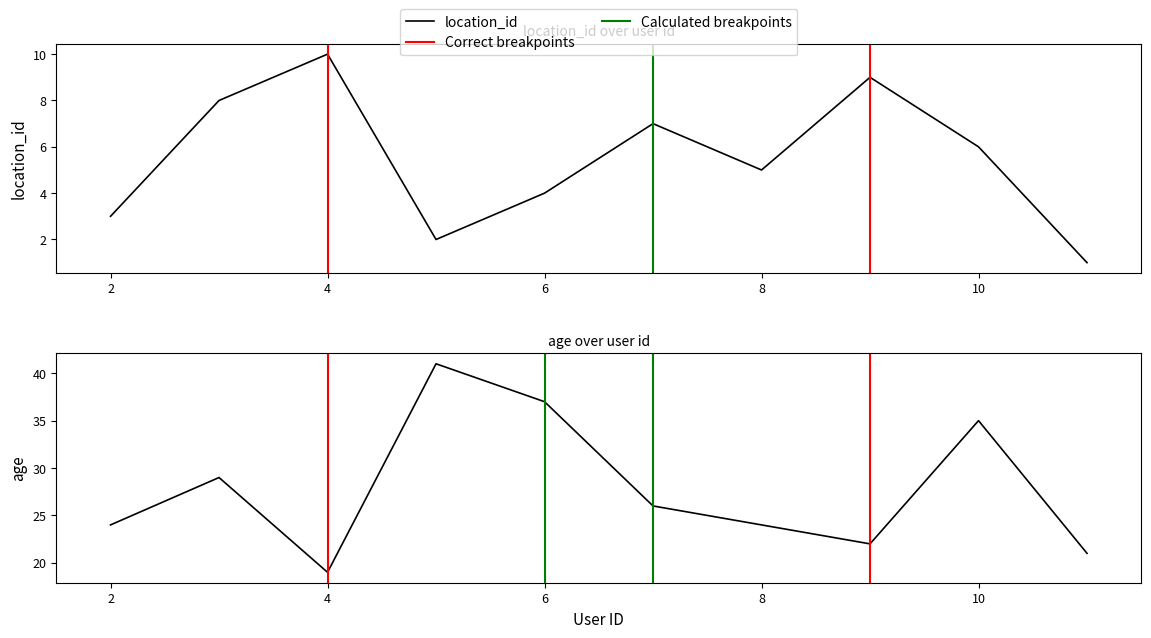

True or false: age and location_id intersect in this chart.

False